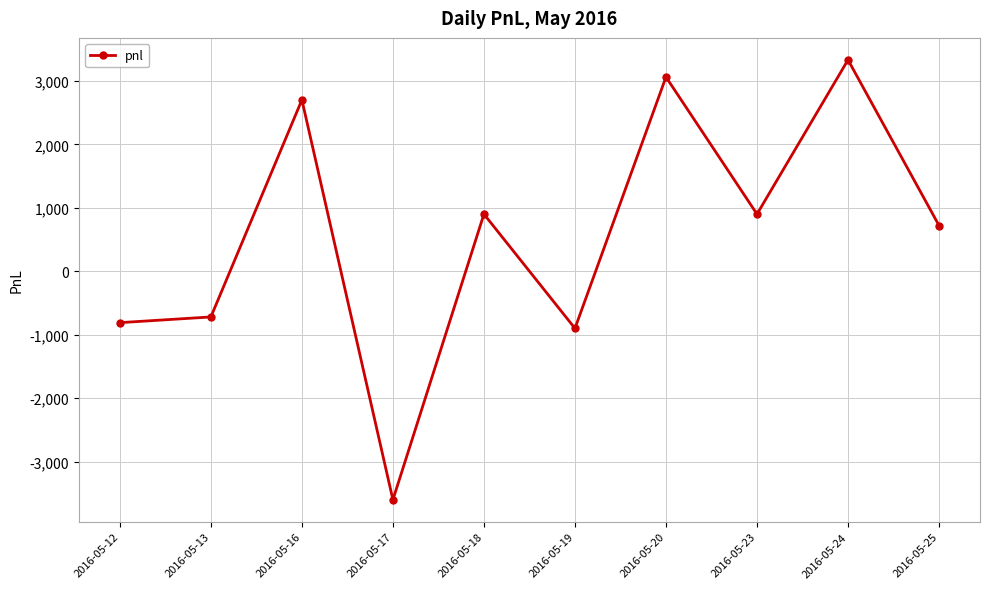

Reading left to right, what are all the values shown in this chart?

-810	-720	2700	-3600	900	-900	3060	900	3330	720